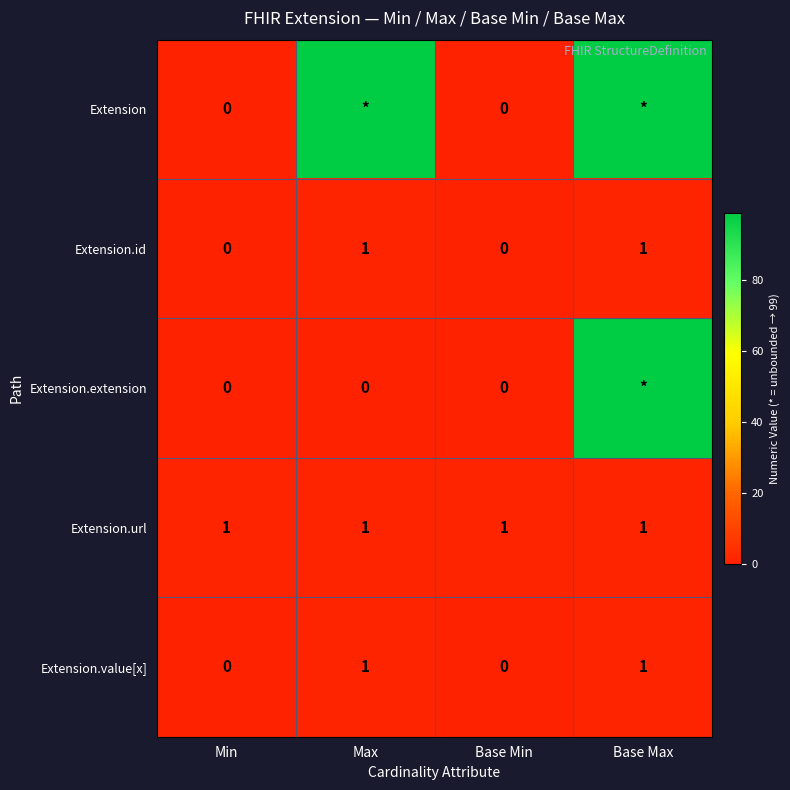

The value of Extension.url at Base Max is 1. True or false?

True